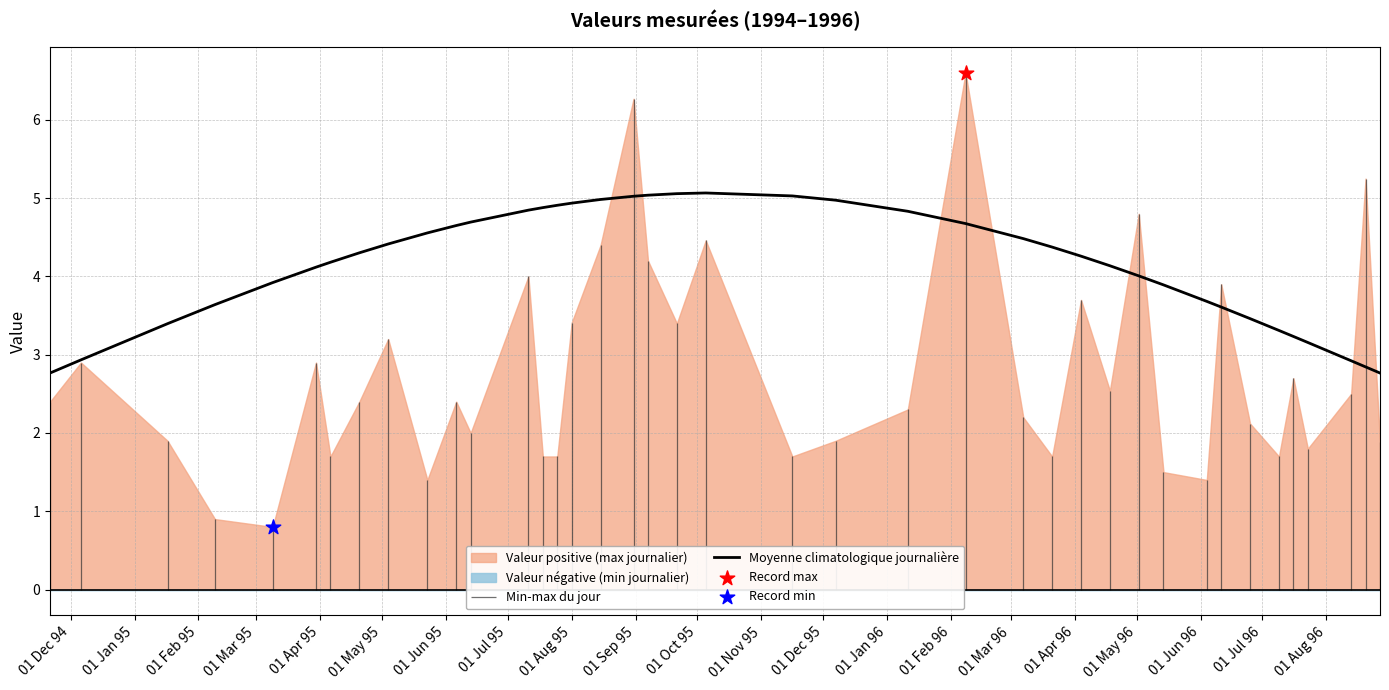

What is the maximum value for Moyenne climatologique journalière?

5.1